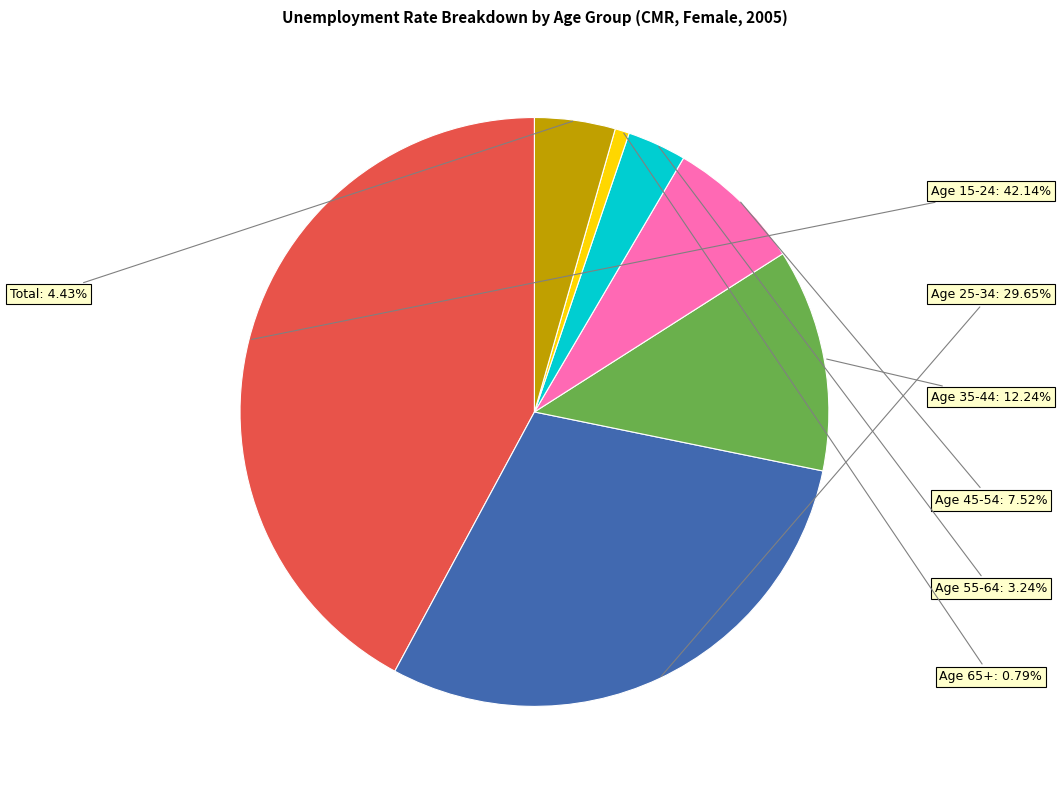

To the nearest percent, what is the difference between the largest and smallest slice percentages?

41%